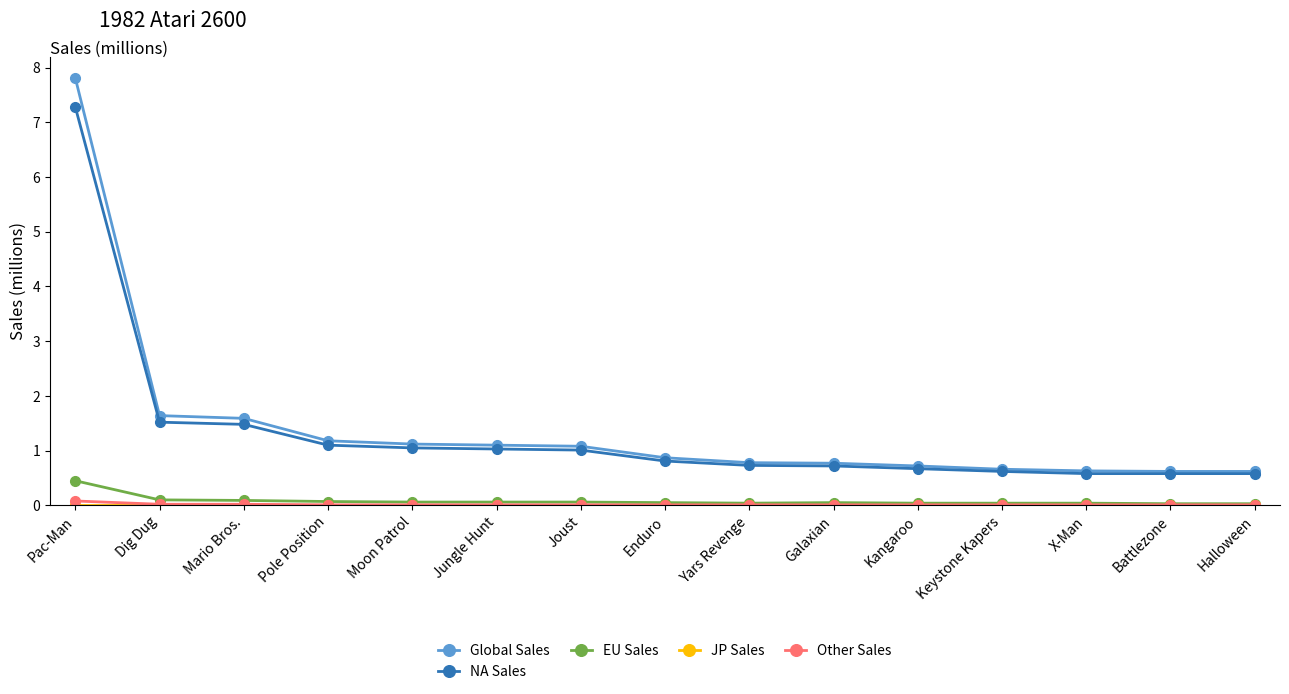

At which label does NA Sales reach its peak?

Pac-Man